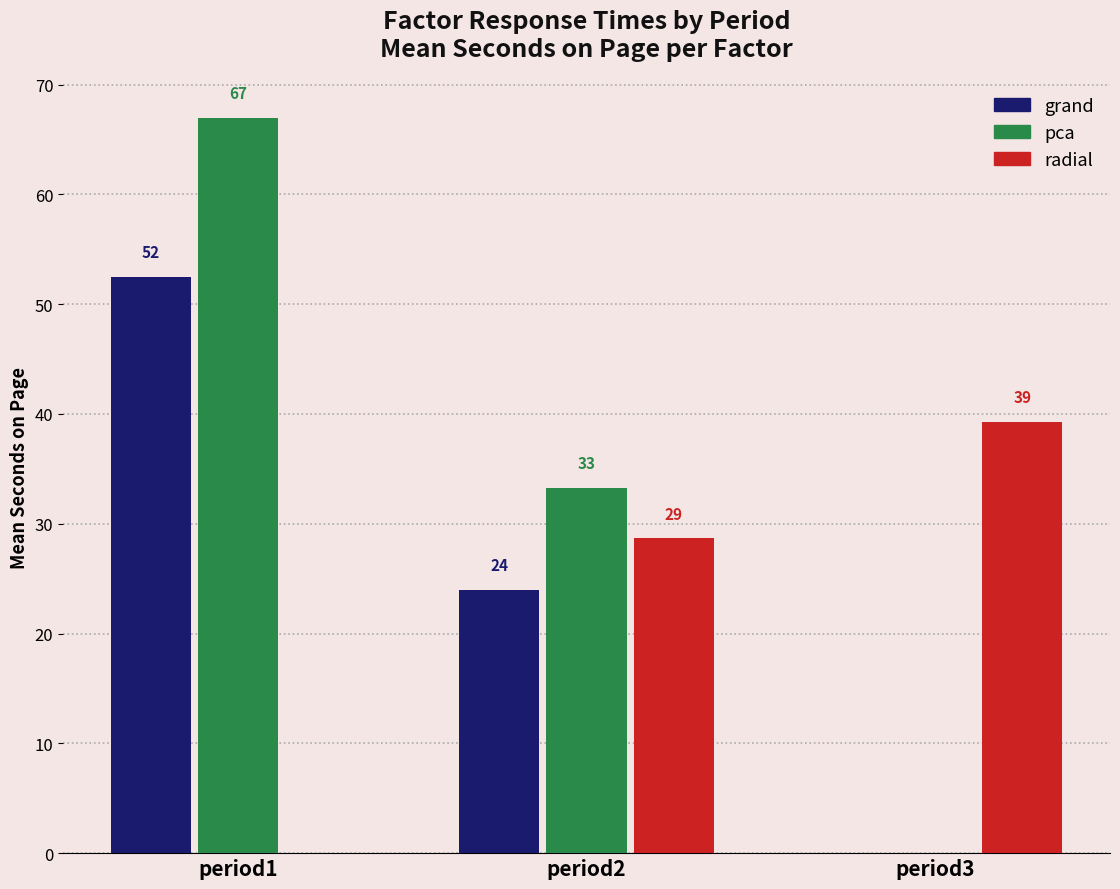

Where is pca nearest to the value 33?

period2